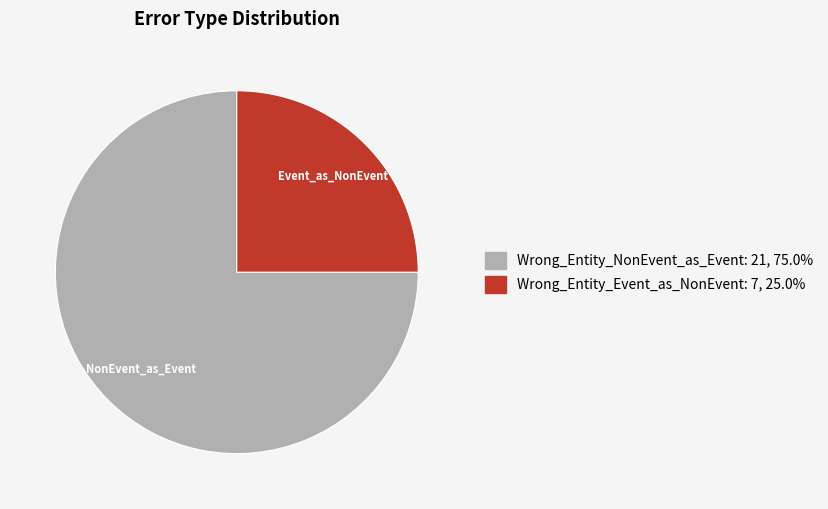

Rank the categories by value from highest to lowest.

Wrong_Entity_NonEvent_as_Event, Wrong_Entity_Event_as_NonEvent